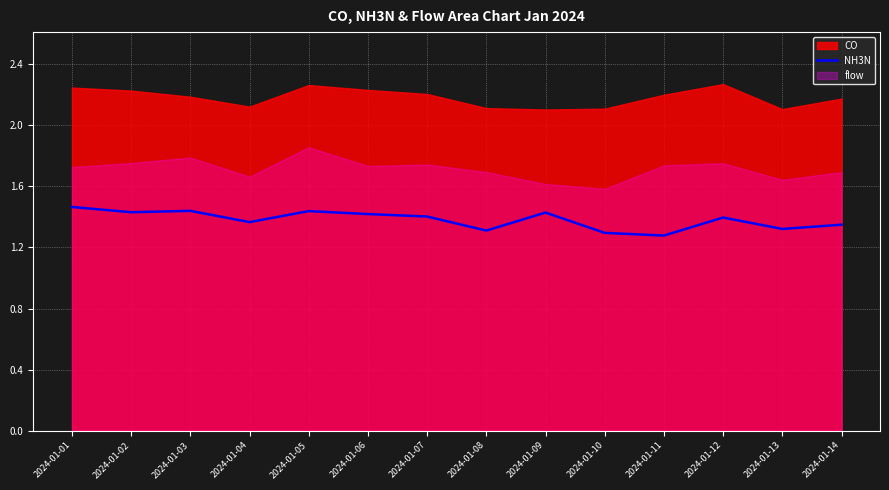

True or false: there are more than 2 points higher than both neighbors.

True